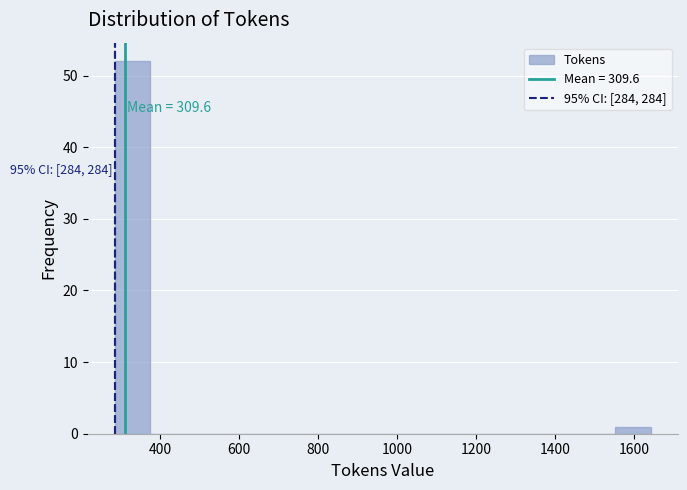

Over which range of the x-axis is the bar tallest?

280 to 380